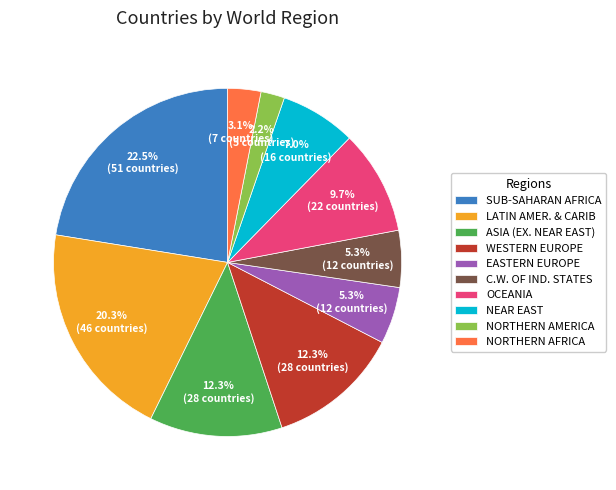

The C.W. OF IND. STATES slice represents 5% of the pie. True or false?

True